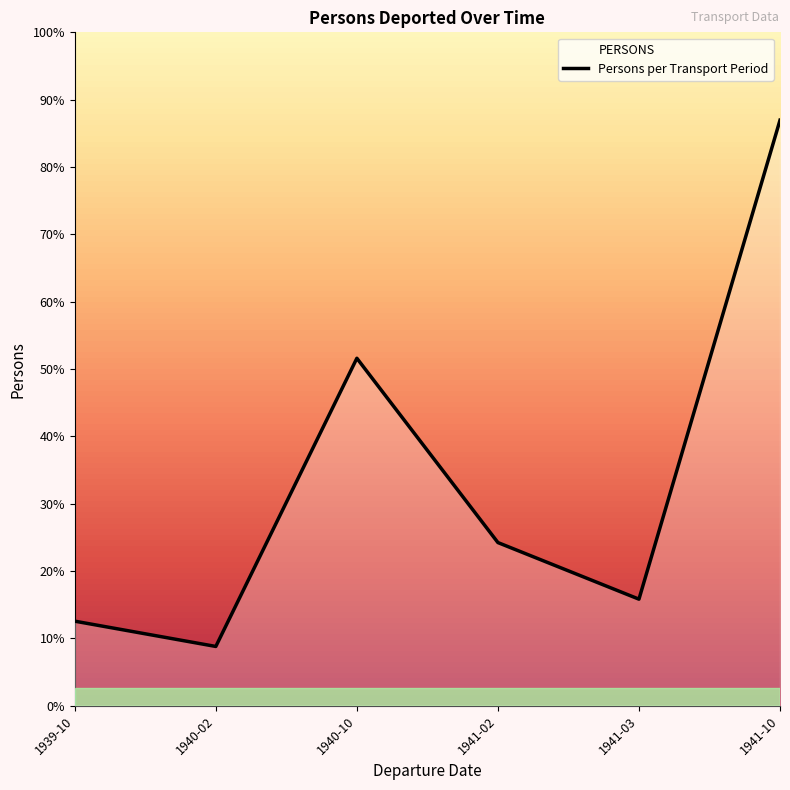

Where is the data nearest to the value 3532?

1941-10